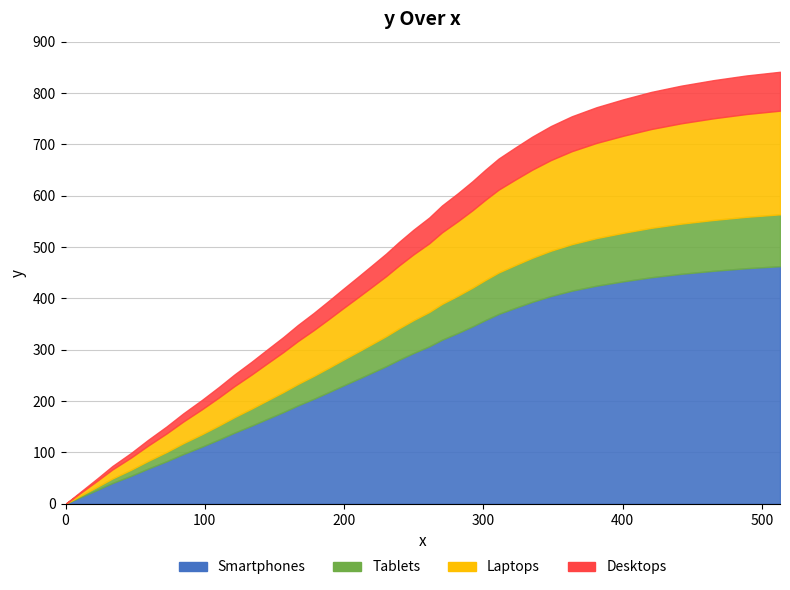

What is the value of the 8th point from the left?

176.0